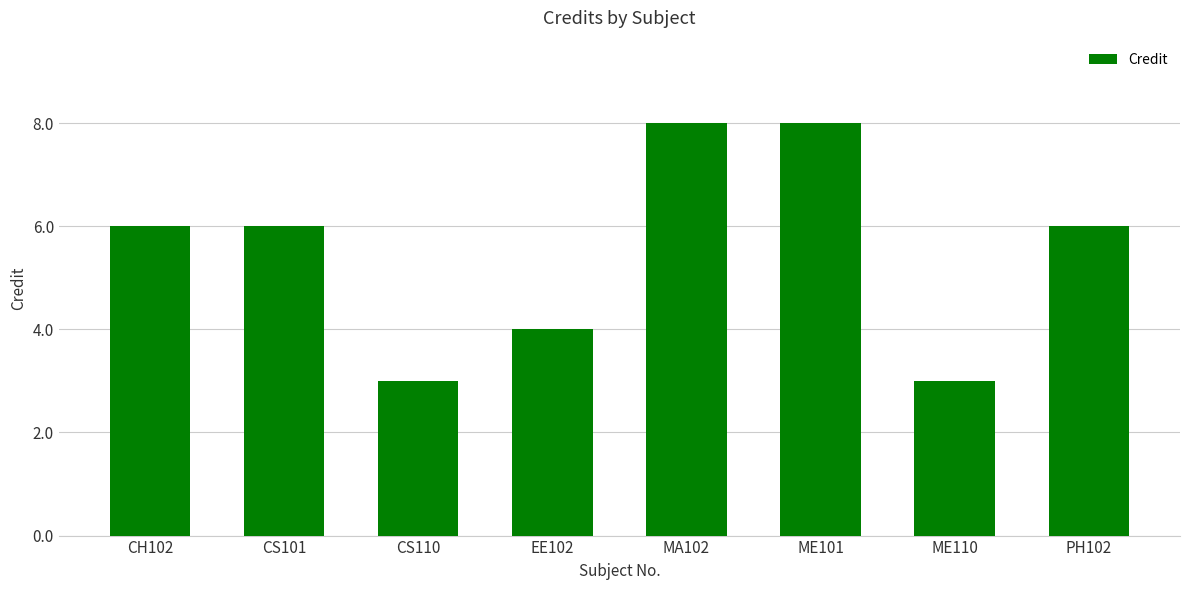

What is the label of the 8th bar from the right?

CH102